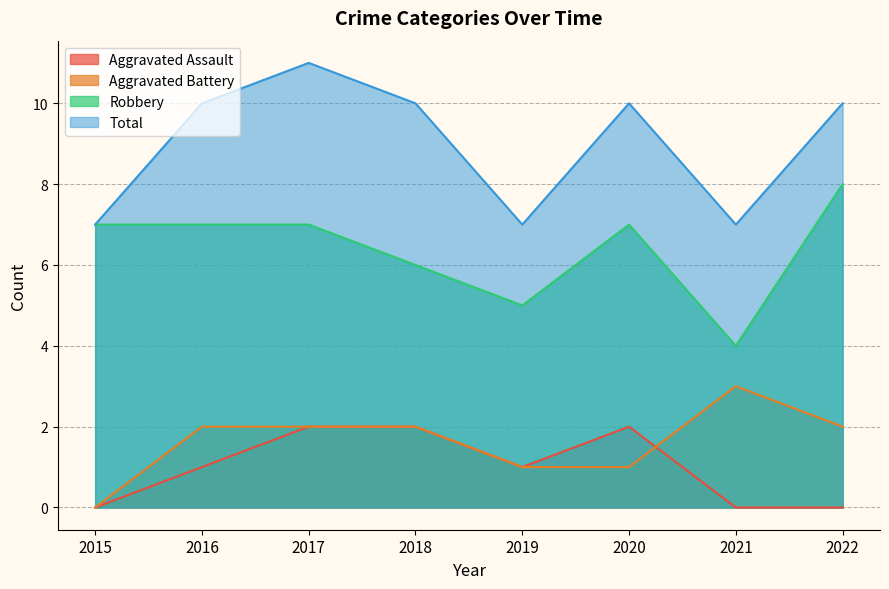

How many interior local peaks does the Aggravated Battery series have?

1